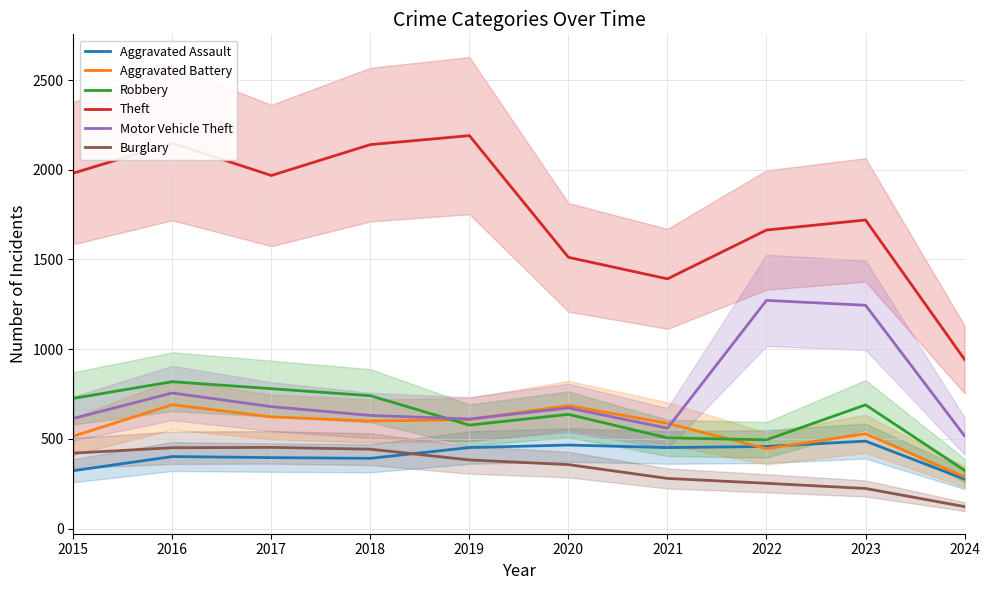

What is the lowest value of the Theft series?

943